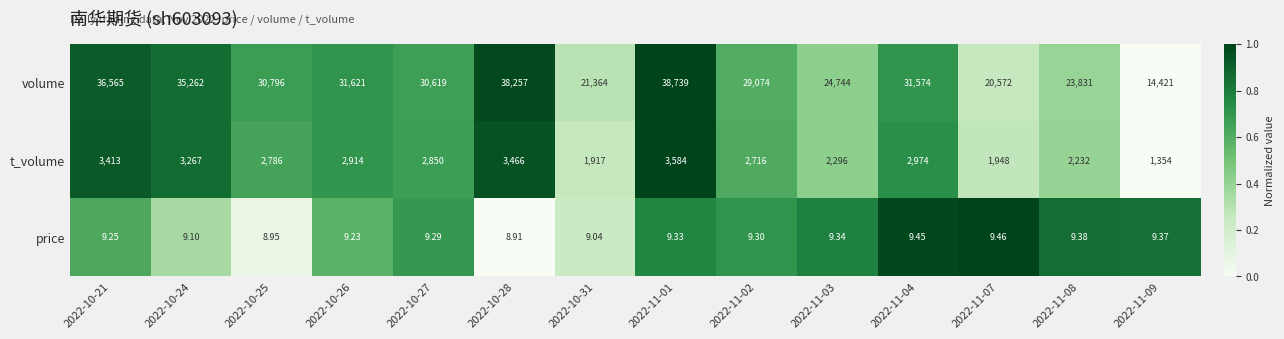

Which series changed the most between 2022-10-21 and 2022-10-27?

volume